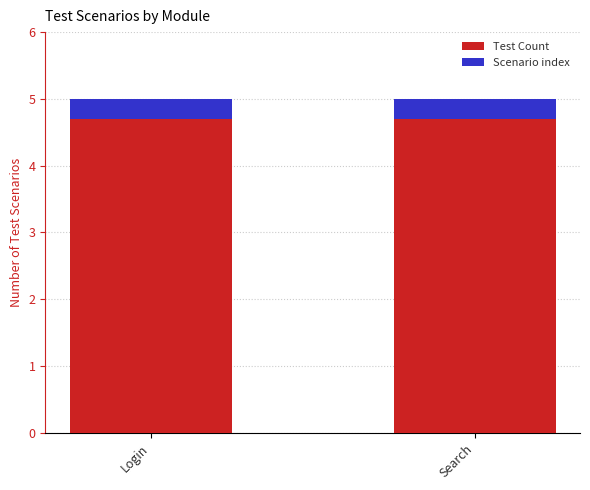

List the labels in order of Scenario index value, smallest first.

Login, Search